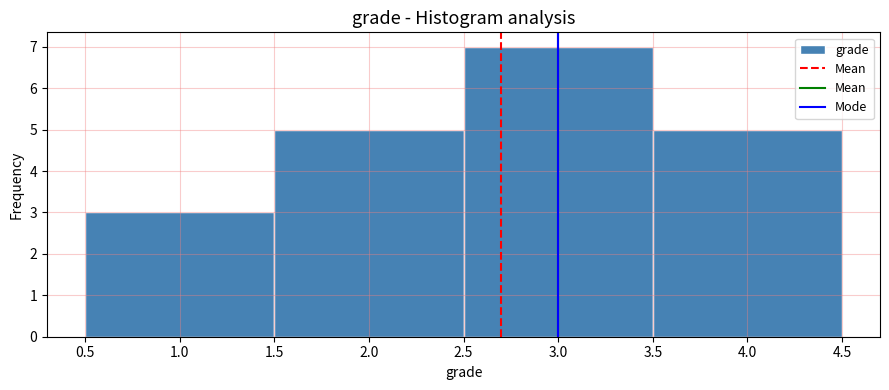

Over which range of the x-axis is the bar tallest?

2.5 to 3.5